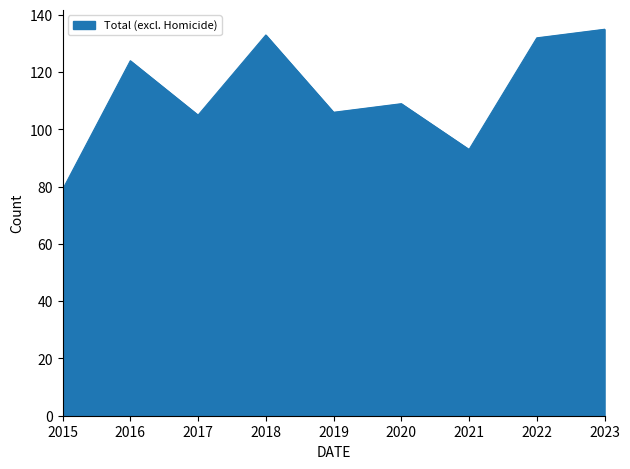

What is the difference between the values at 2020 and 2019?

3